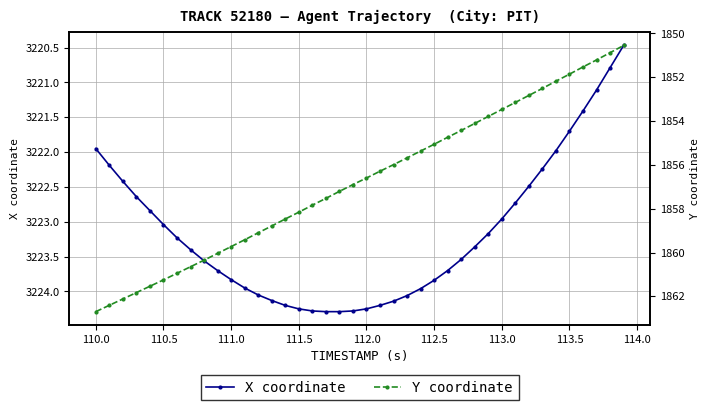

What is the maximum value for X coordinate?

3224.3